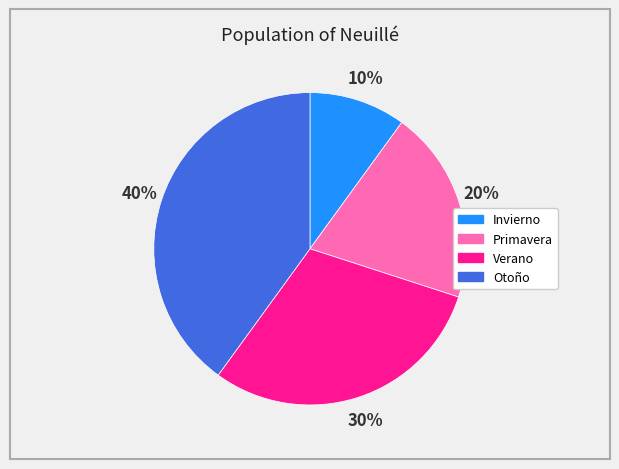

To the nearest percent, what portion does Verano represent?

30%